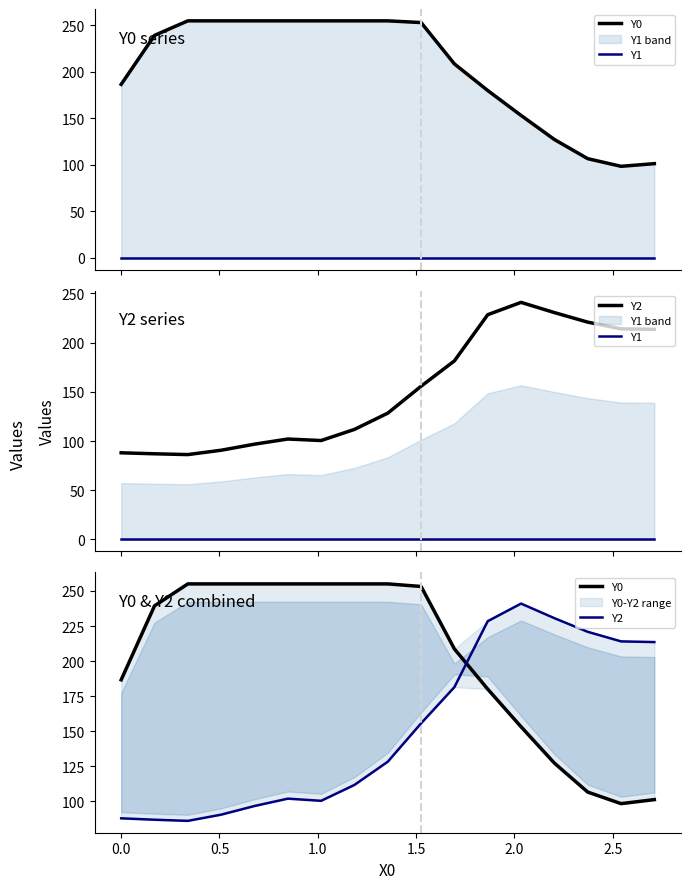

What are all the series names shown in the legend?

Y0, Y1, Y2